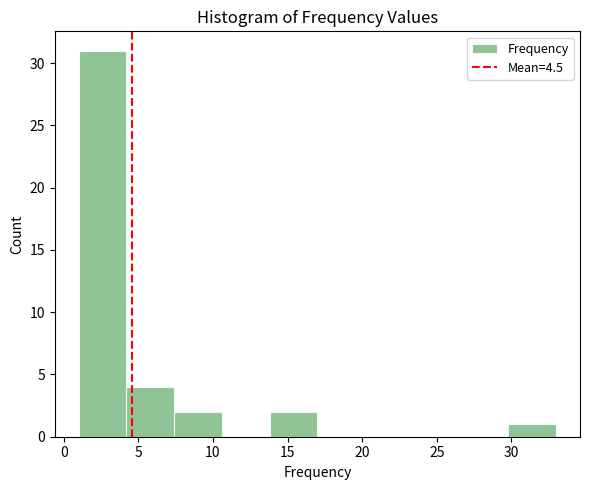

Reading left to right, list every bar in this chart as the range it spans on the x-axis followed by its height. Neither the bar edges nor the heights are printed on the chart, so give them approximately, as read against the axes.

1.0 to 4.2: 31
4.2 to 7.4: 4
7.4 to 10.6: 2
10.6 to 13.8: 0
13.8 to 17.0: 2
17.0 to 20.2: 0
20.2 to 23.4: 0
23.4 to 26.6: 0
26.6 to 29.8: 0
29.8 to 33.0: 1